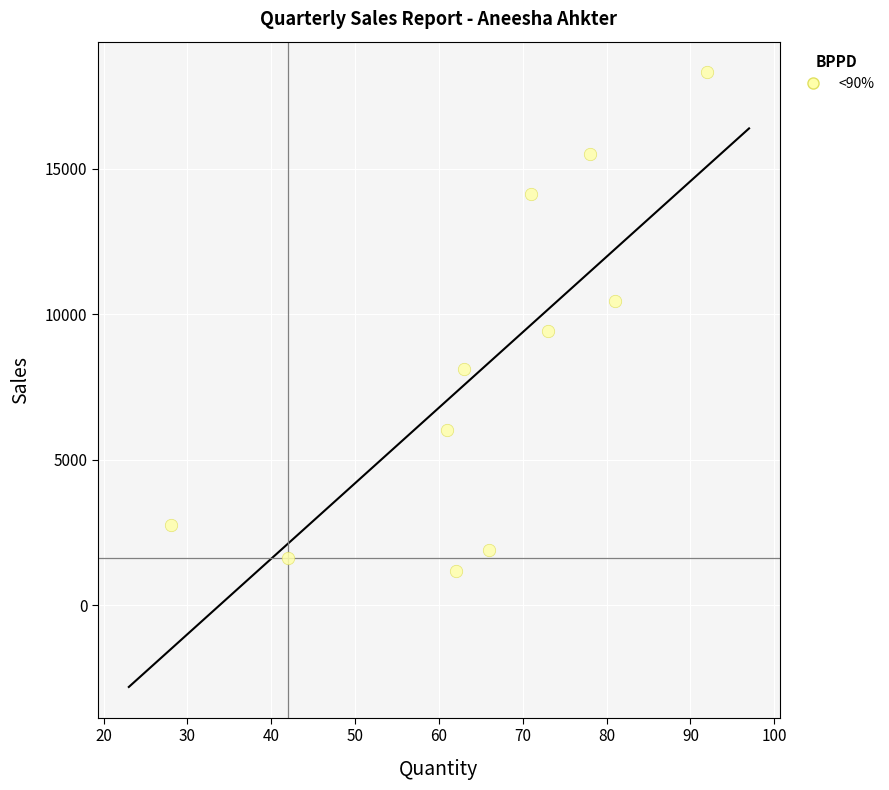

What Y value in the scatter plot is closest to 9743?

9417